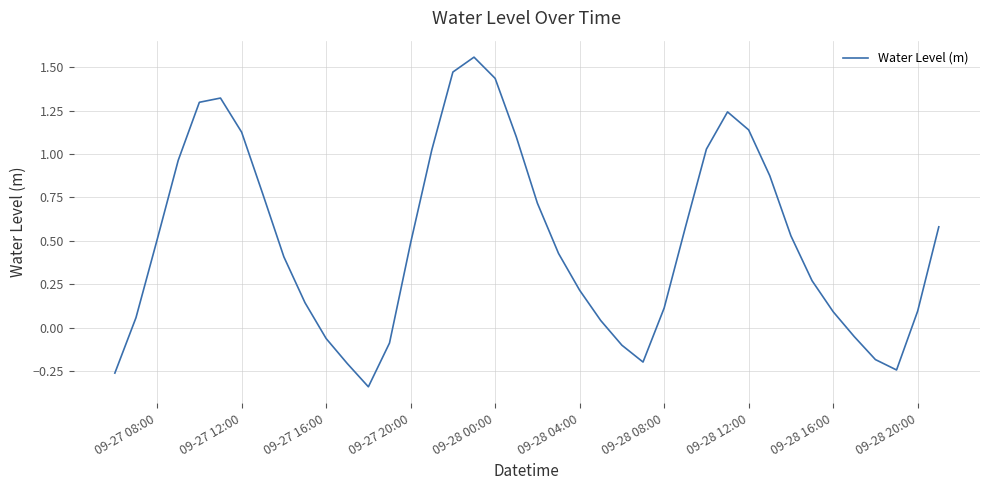

The chart shows a value of 2.0 at 09-28 00:00. True or false?

False